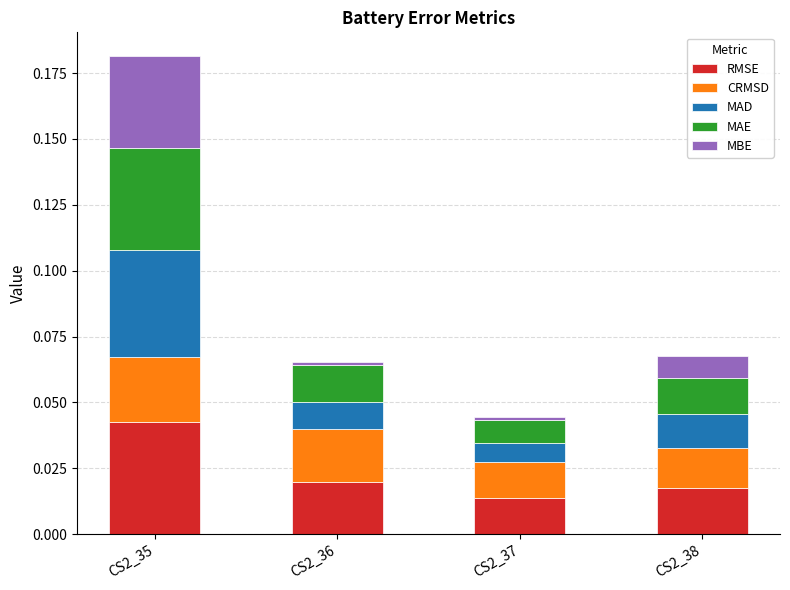

At which category is the sum across all series the highest?

CS2_35